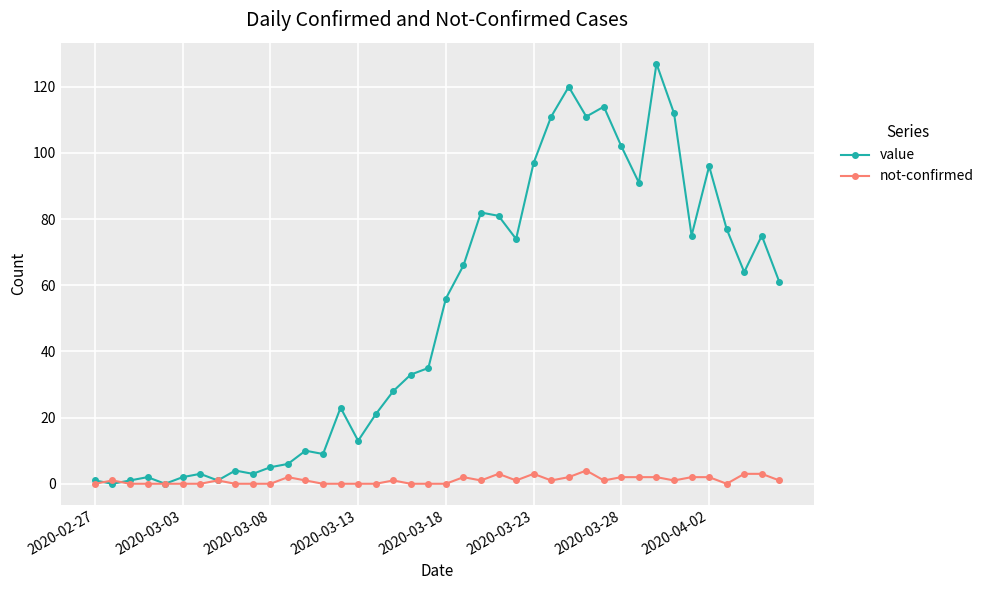

Which series has the widest spread of values?

value